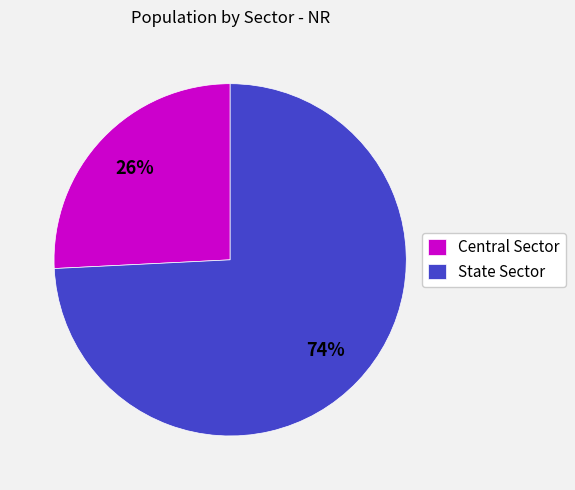

Does Central Sector represent more than half of the total?

No